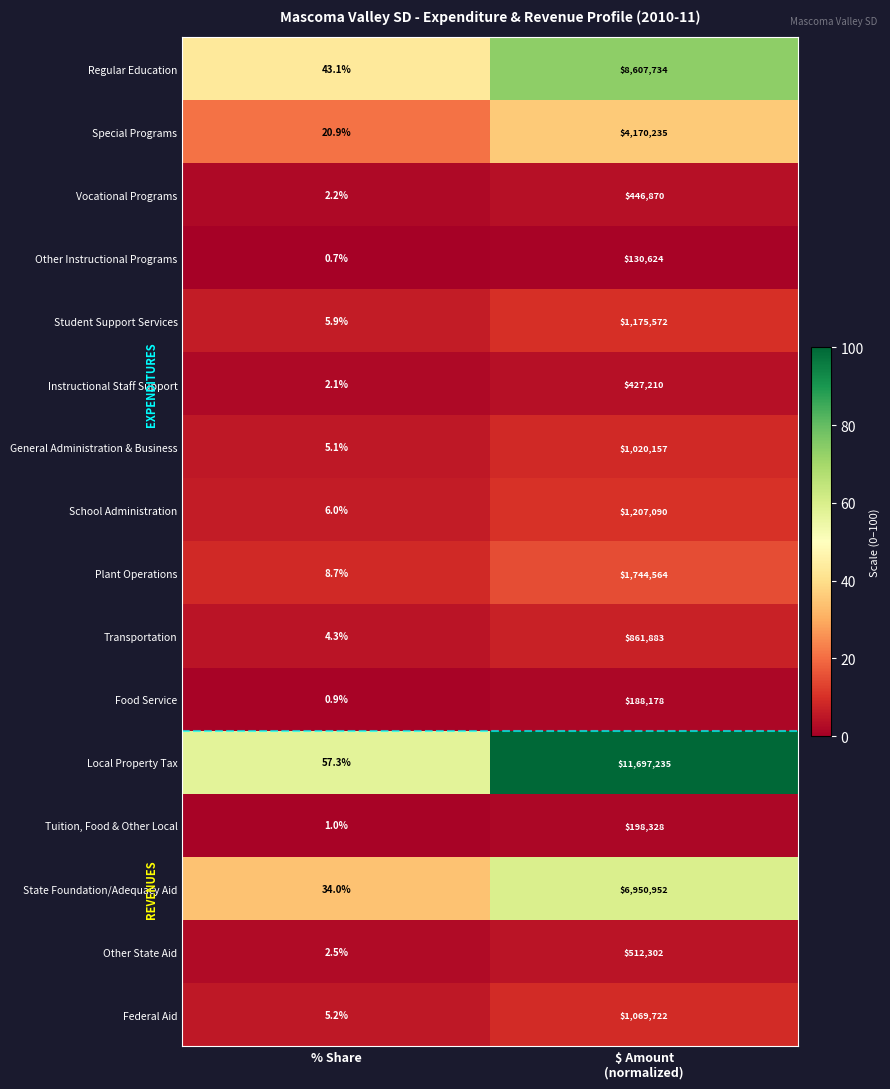

What is the difference between the maximum and minimum values in the Food Service series?

188177.1